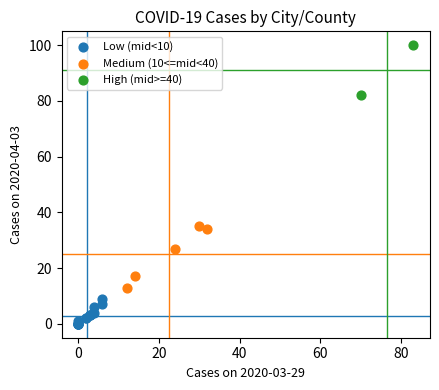

What are all the series names shown in the legend?

Low (mid<10), Medium (10<=mid<40), High (mid>=40)